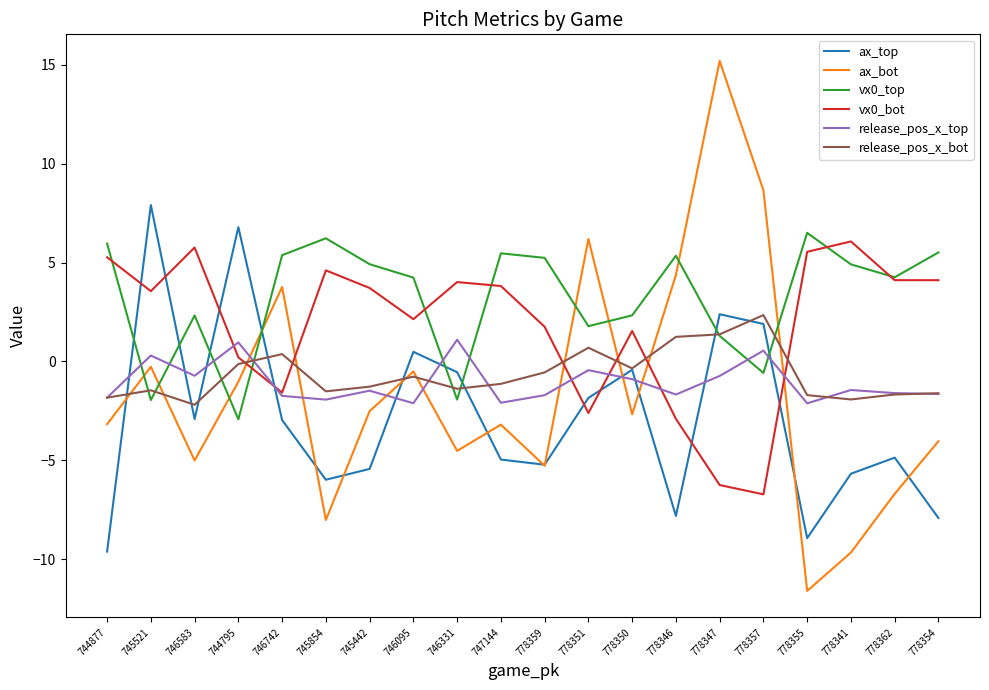

At 778357, list the series in order from largest to smallest.

ax_bot, release_pos_x_bot, ax_top, release_pos_x_top, vx0_top, vx0_bot